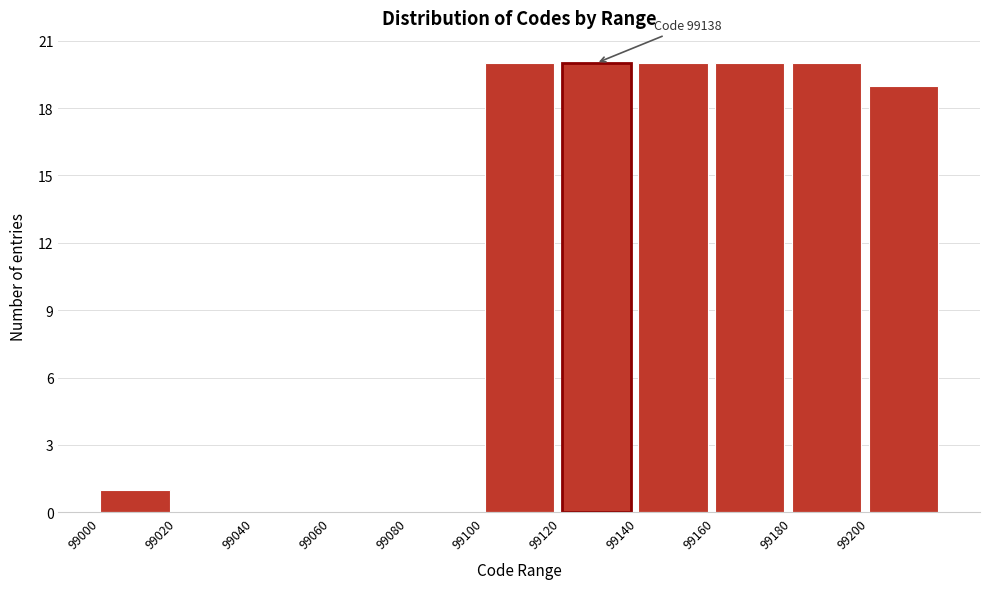

Reading left to right, transcribe all the data shown in this chart.

99000=1	99020=0	99040=0	99060=0	99080=0	99100=20	99120=20	99140=20	99160=20	99180=20	99200=19